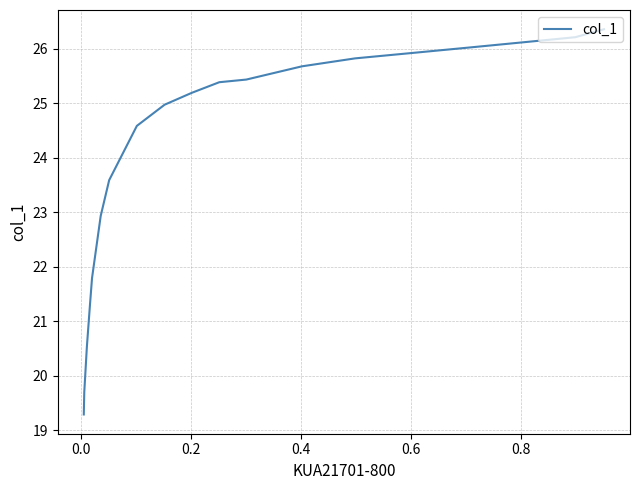

What is the maximum value shown in the chart?

26.4